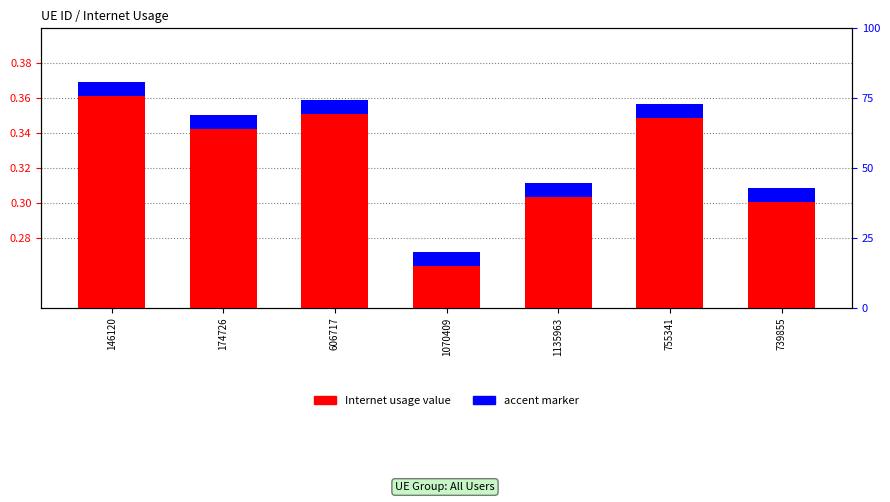

Reading left to right, extract all data points from this chart.

0.4	0.4	0.4	0.3	0.3	0.4	0.3